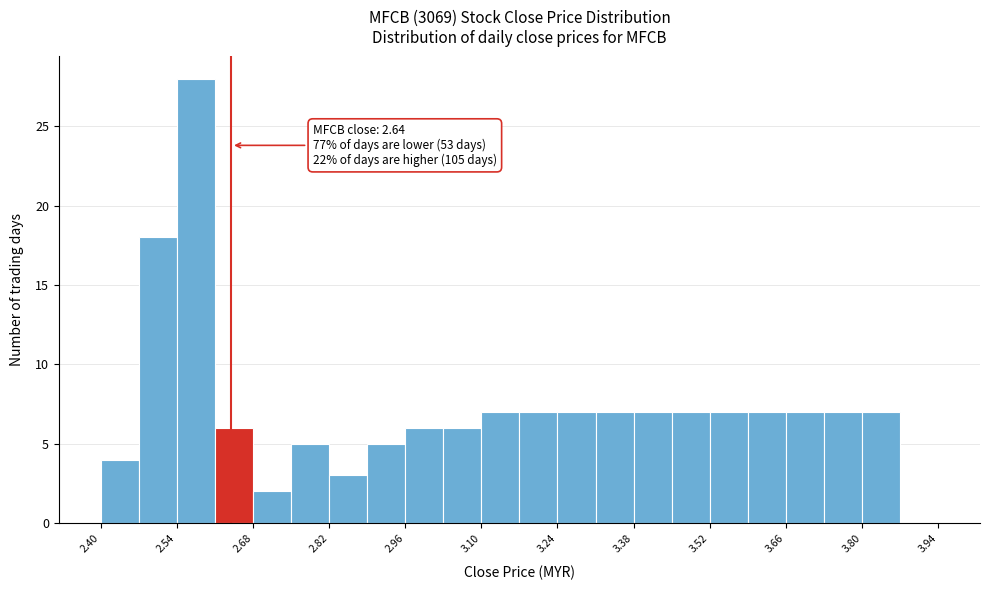

Read against the x-axis, roughly where is the centre of the tallest bar?

2.58